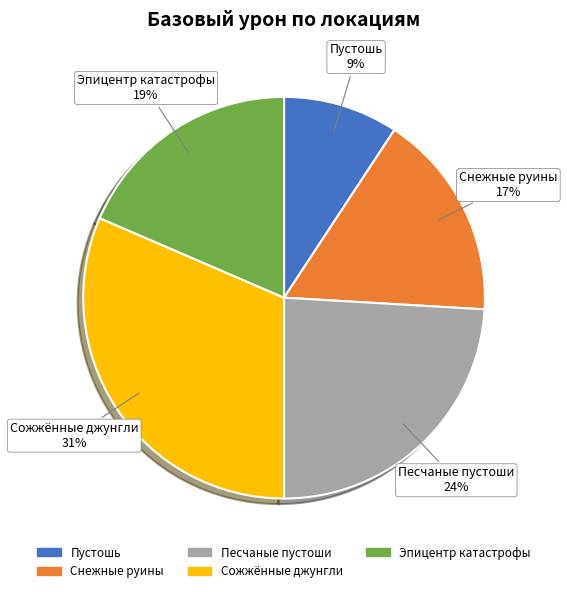

To the nearest percent, what is the average slice percentage?

20%